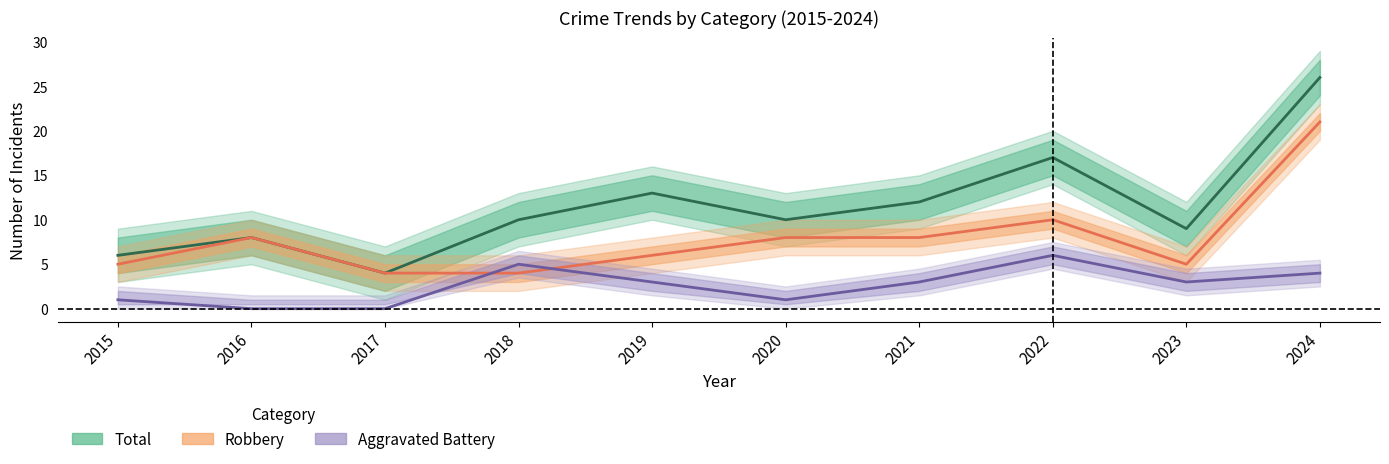

True or false: Total and Robbery cross at least once.

False